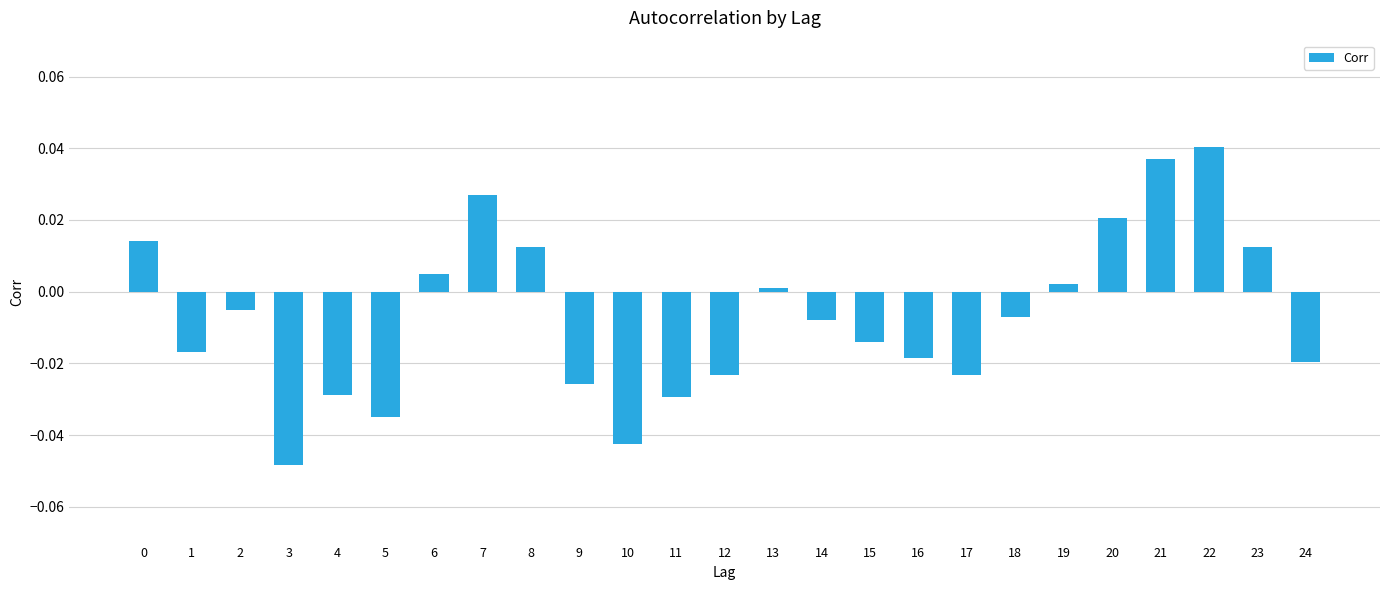

Which has a higher value, 18 or 21?

21